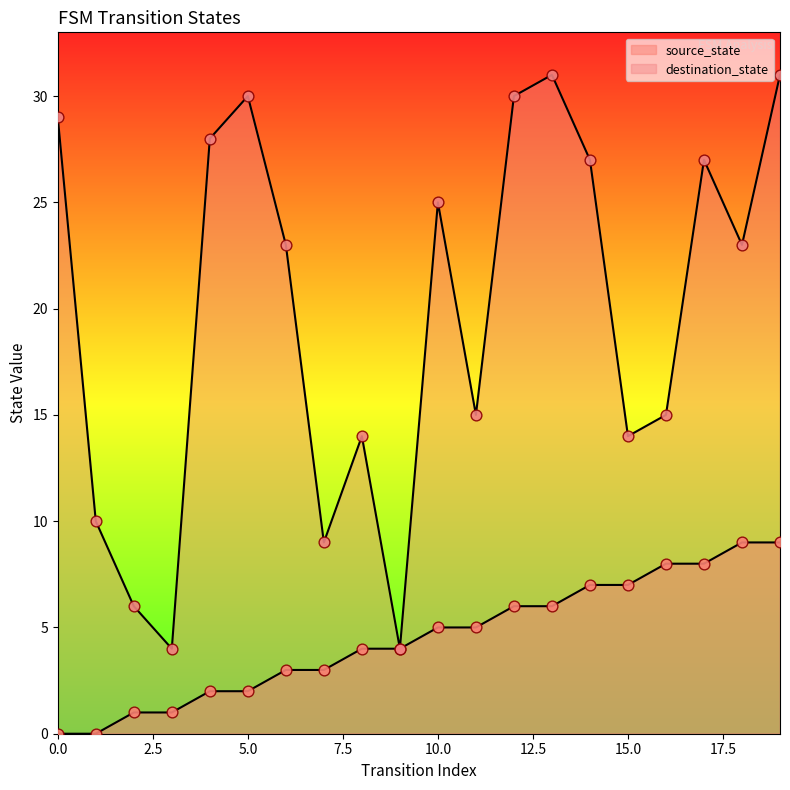

What is the total value across all series at 5?

32